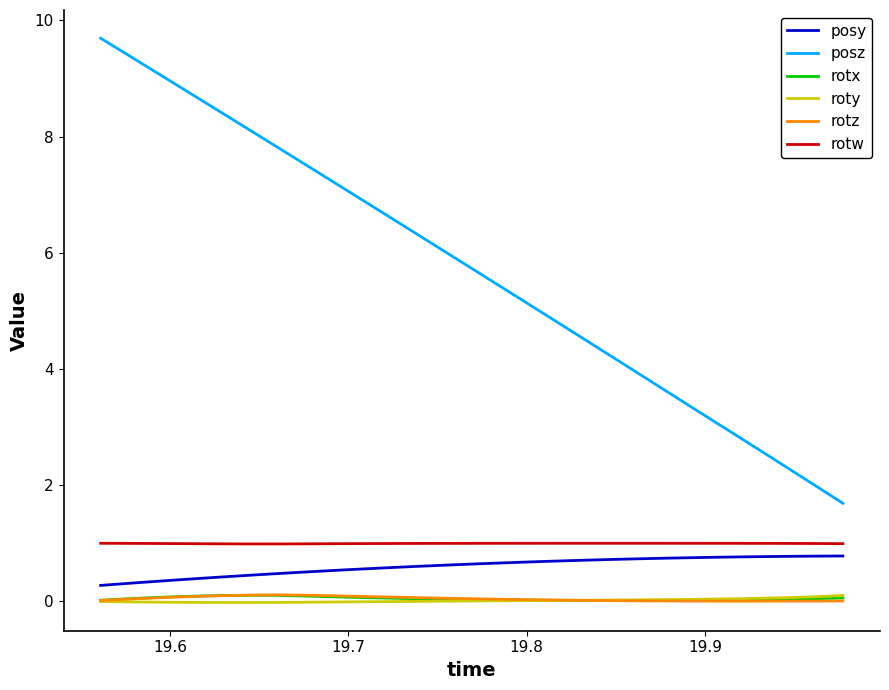

What is the maximum value shown in the chart?

9.7